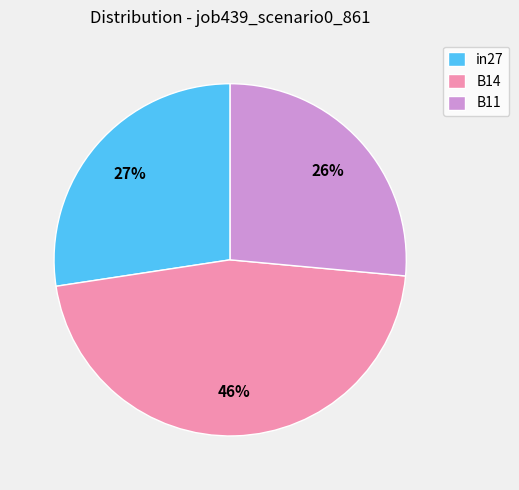

What is the smallest slice in the pie chart?

B11